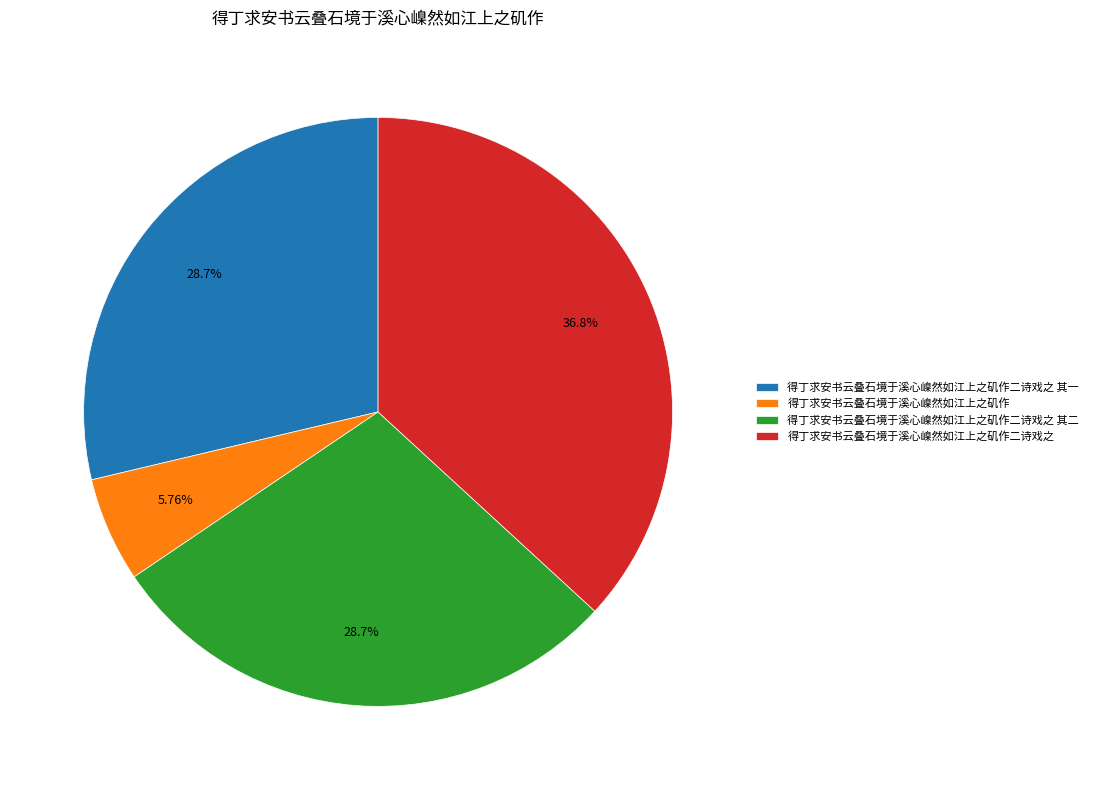

How much of the chart is everything except 得丁求安书云叠石境于溪心嵲然如江上之矶作?

94.2%